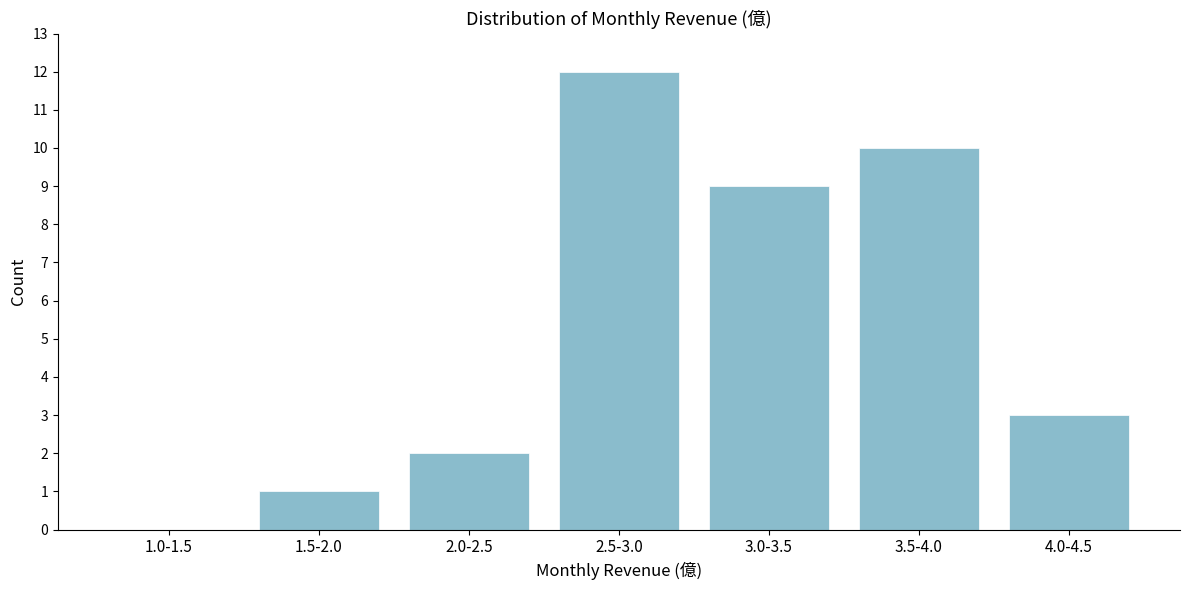

Reading left to right, extract all data points from this chart.

1.0-1.5=0	1.5-2.0=1	2.0-2.5=2	2.5-3.0=12	3.0-3.5=9	3.5-4.0=10	4.0-4.5=3